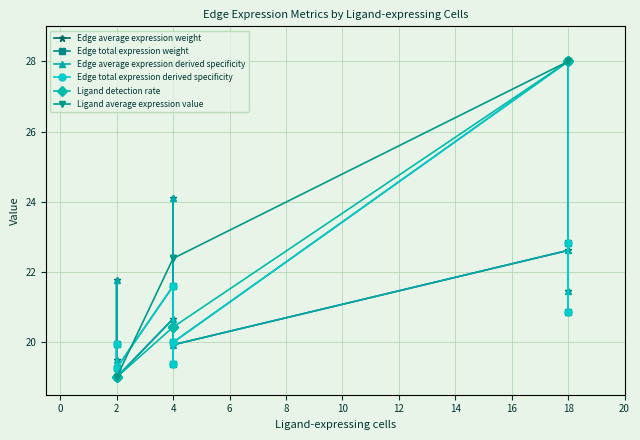

Rank the series at 2 from lowest to highest value.

Edge average expression weight, Edge average expression derived specificity, Ligand detection rate, Ligand average expression value, Edge total expression weight, Edge total expression derived specificity